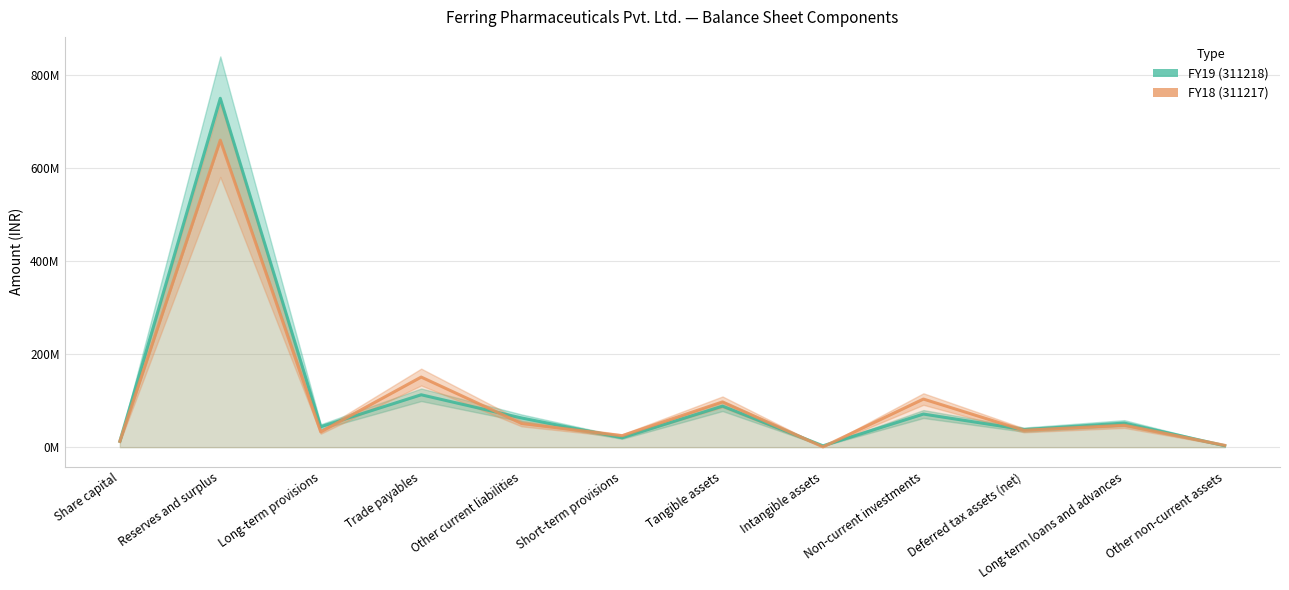

Is it true that FY19 (311218) equals 71256315 at Non-current investments?

True